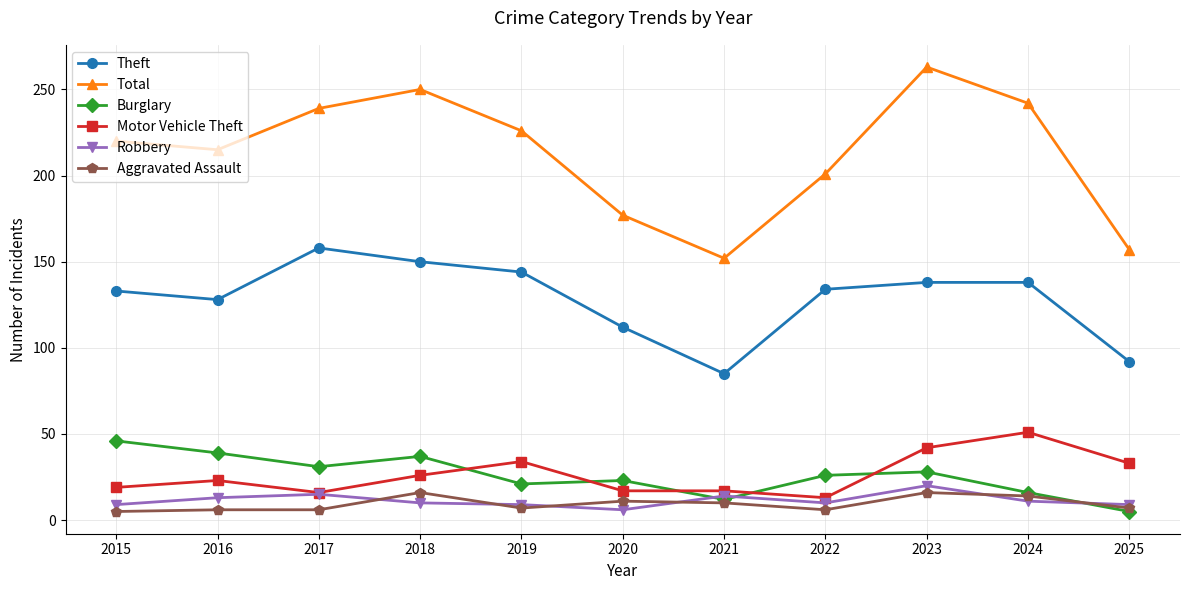

True or false: Aggravated Assault and Motor Vehicle Theft cross at least once.

False